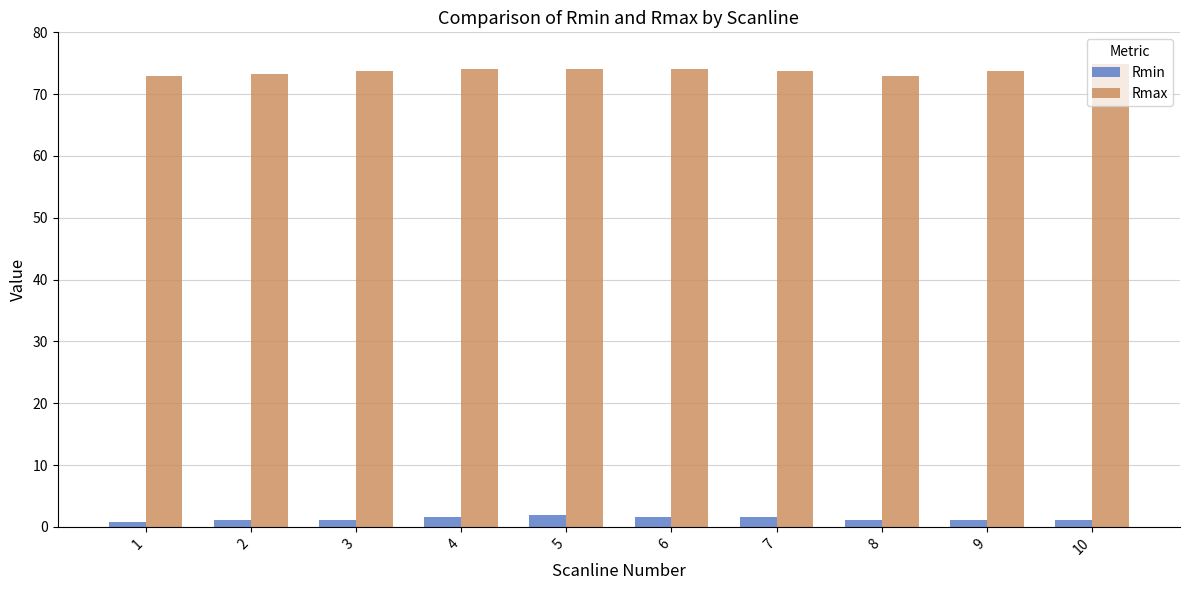

What is the approximate value of Rmin at 4?

1.6